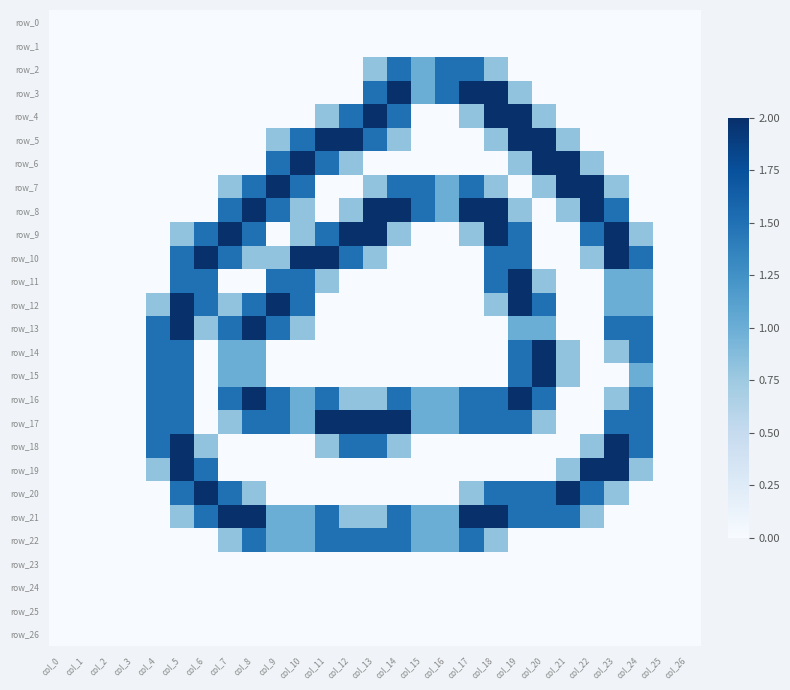

Which label corresponds to the smallest value in the chart?

col_0